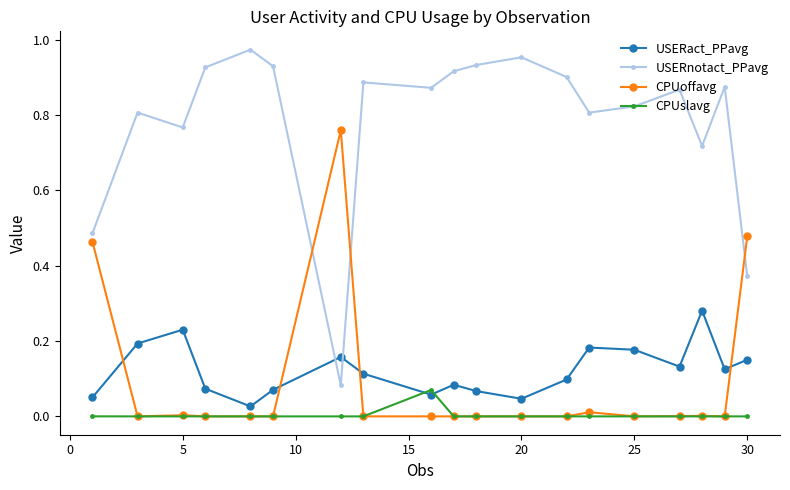

At how many categories does at least one series exceed 0?

19